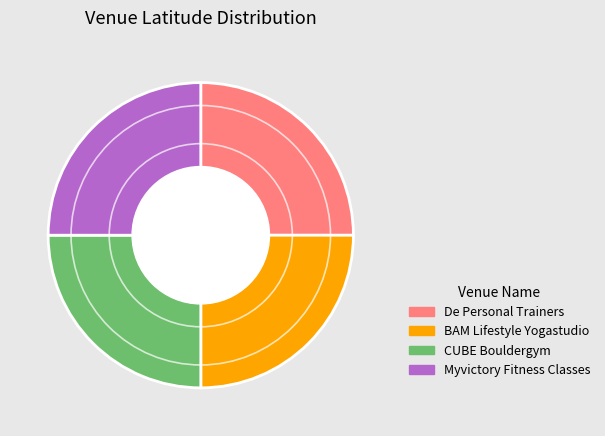

Approximately how many times larger is the value at CUBE Bouldergym compared to Myvictory Fitness Classes?

1.0